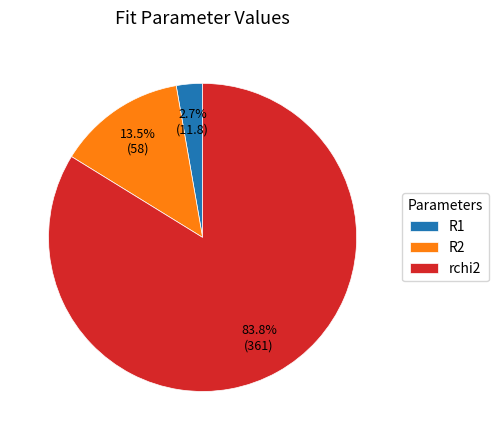

What percentage is the rchi2 slice, to the nearest percent?

84%